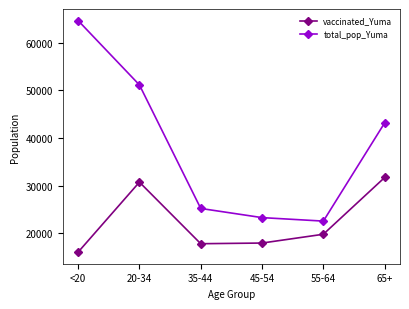

Is the value of total_pop_Yuma at 55-64 greater than the value of vaccinated_Yuma at 20-34?

No